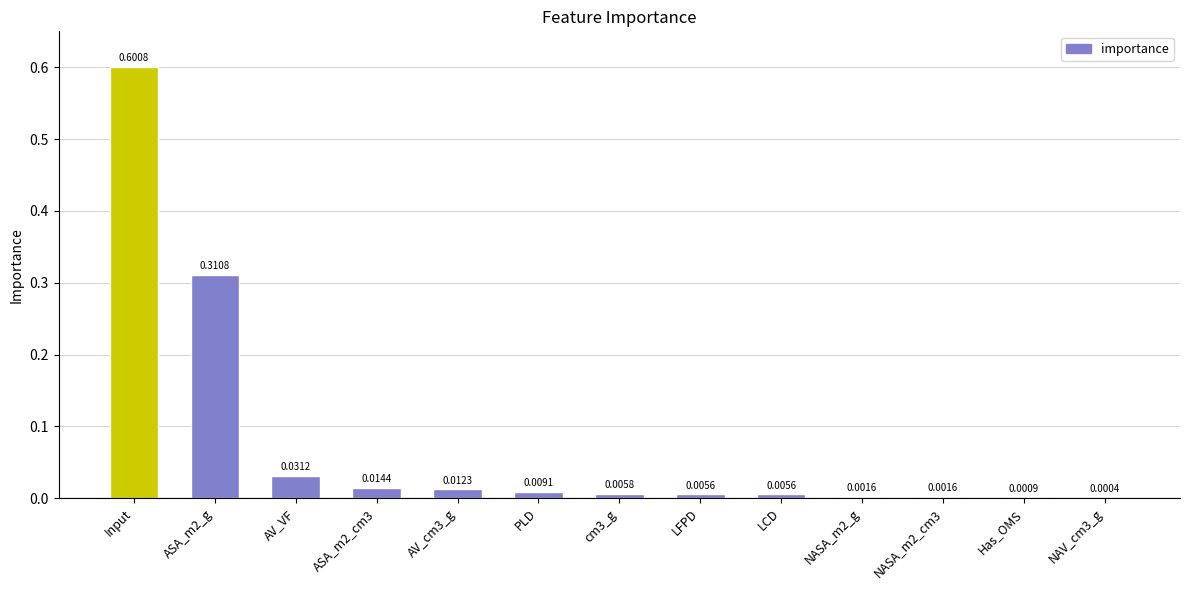

Which has a higher value, cm3_g or AV_VF?

AV_VF